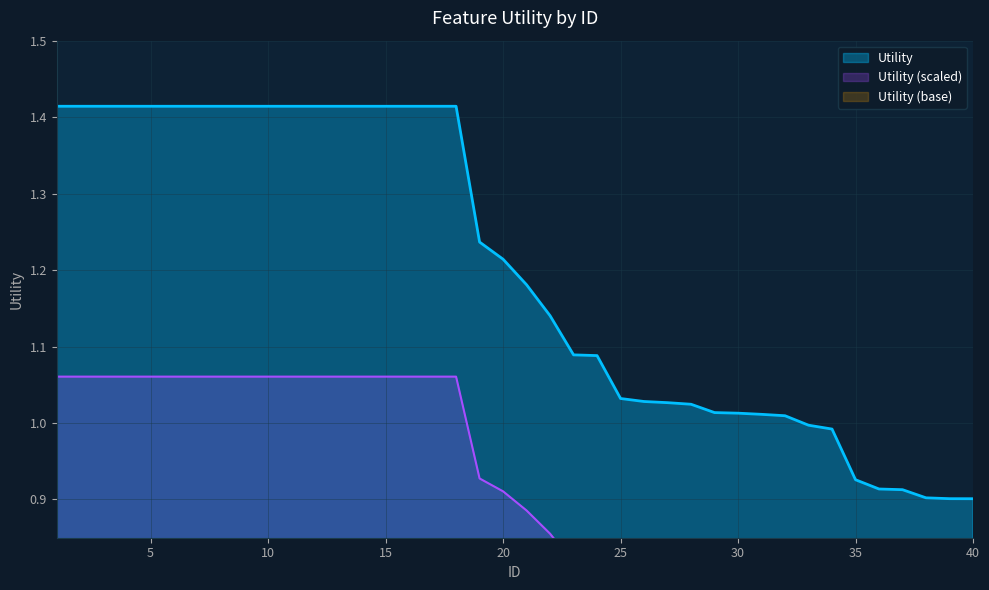

What is the difference between the maximum and minimum values?

0.5